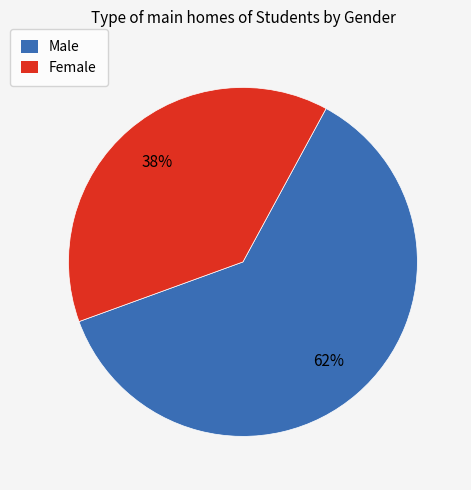

What is the ratio of the value at Male to the value at Female?

1.6